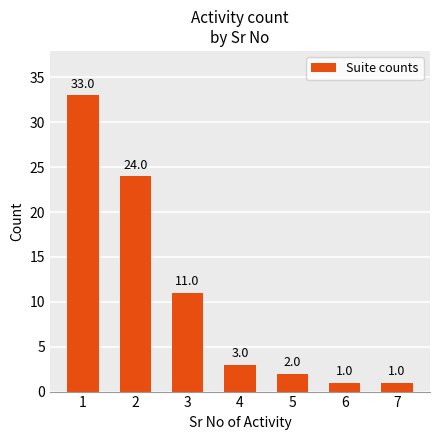

True or false: the data shows 3 at 4.

True